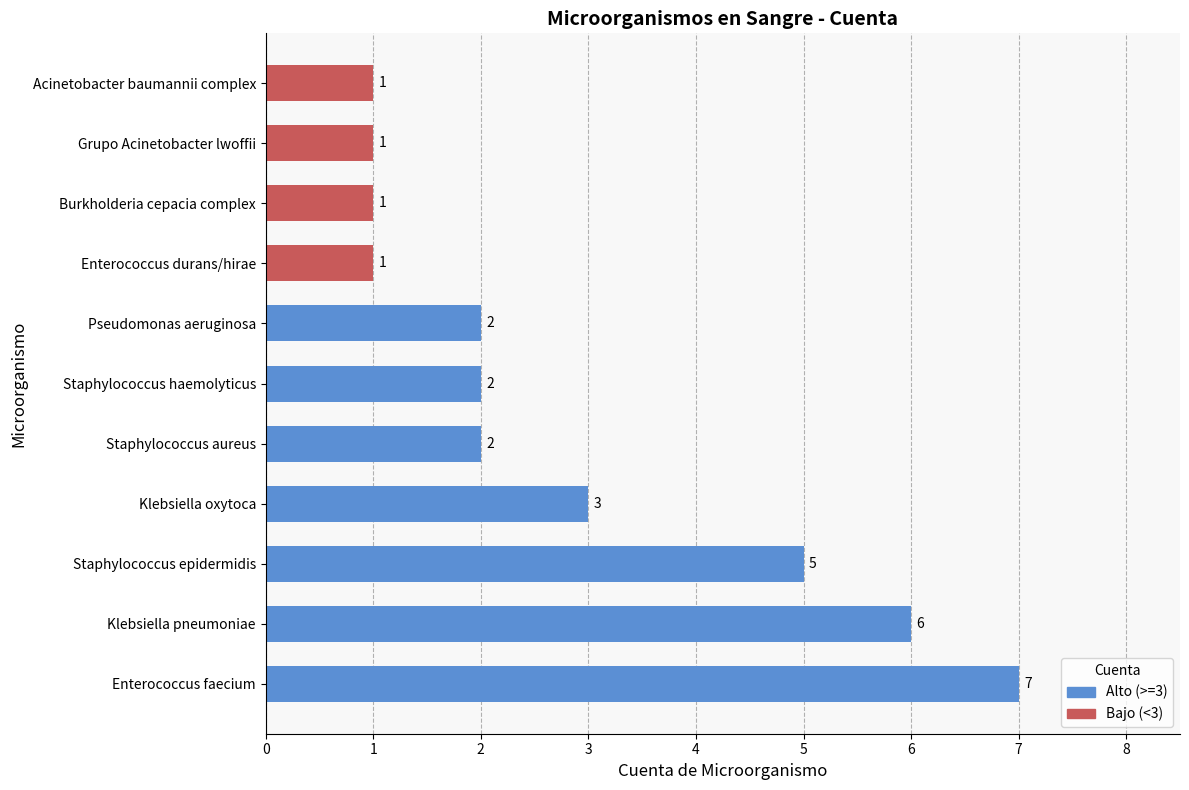

Reading bottom to top, extract all data points from this chart.

7	6	5	3	2	2	2	1	1	1	1